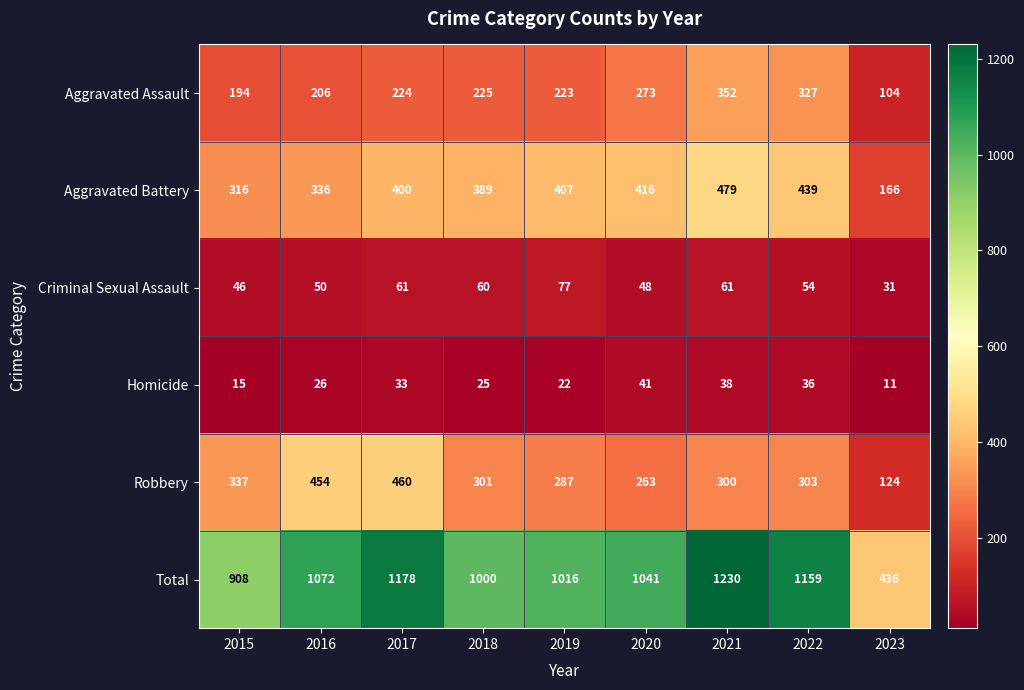

Where does the Robbery series first go above 301?

2015